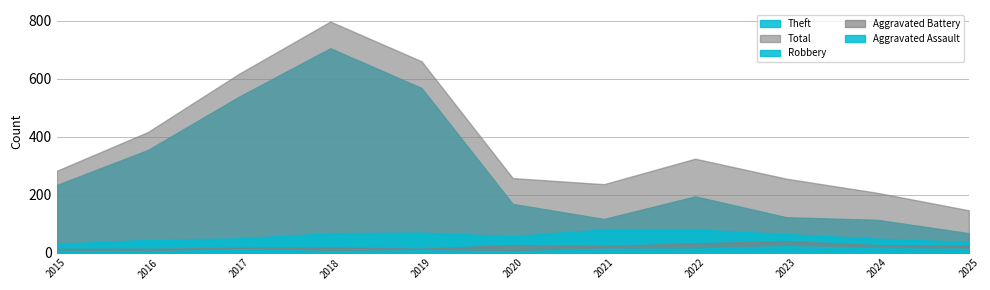

What is the maximum value shown in the chart?

797